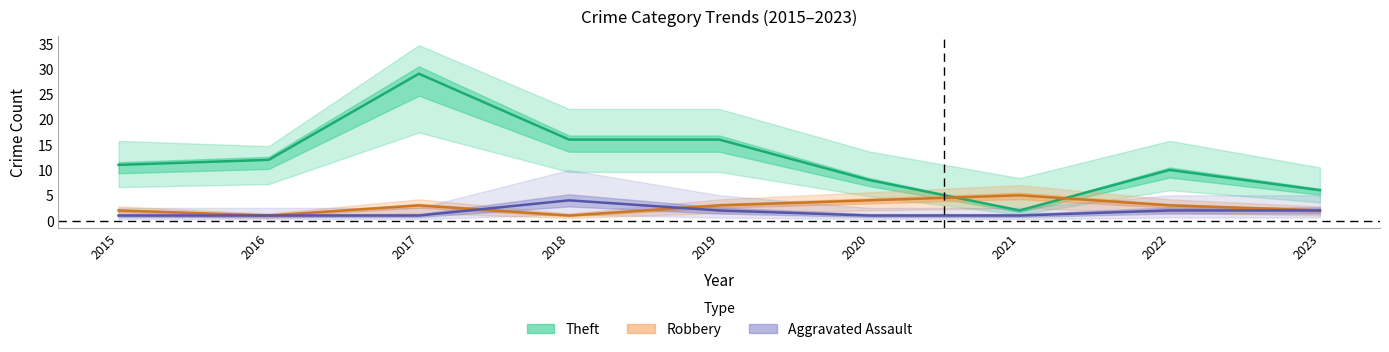

True or false: Robbery has a value of 3 at 2022.

True